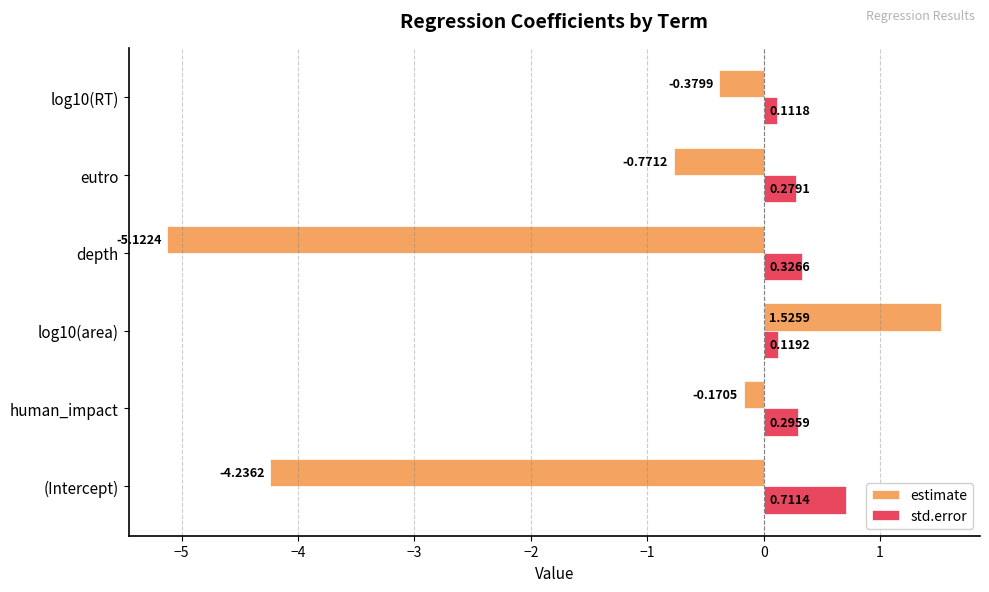

What is the lowest value of the estimate series?

-5.1